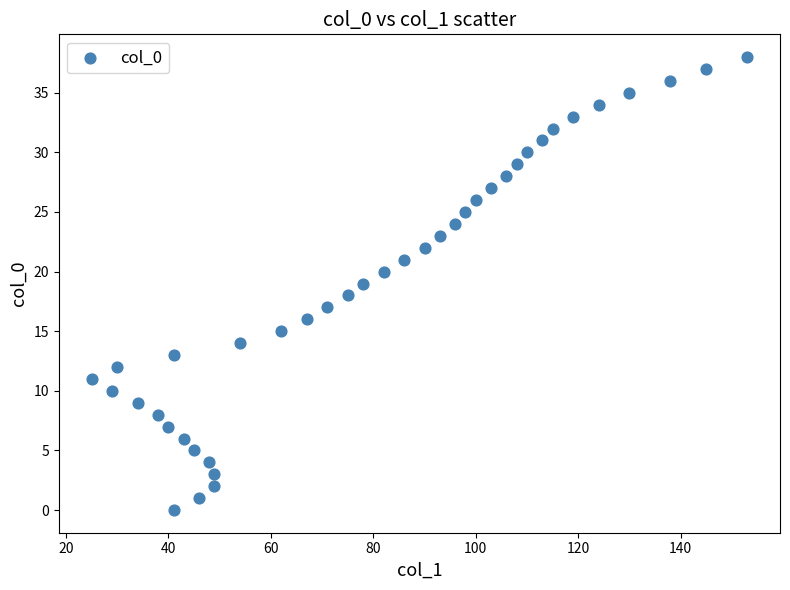

What is the range of Y values (max minus min)?

38